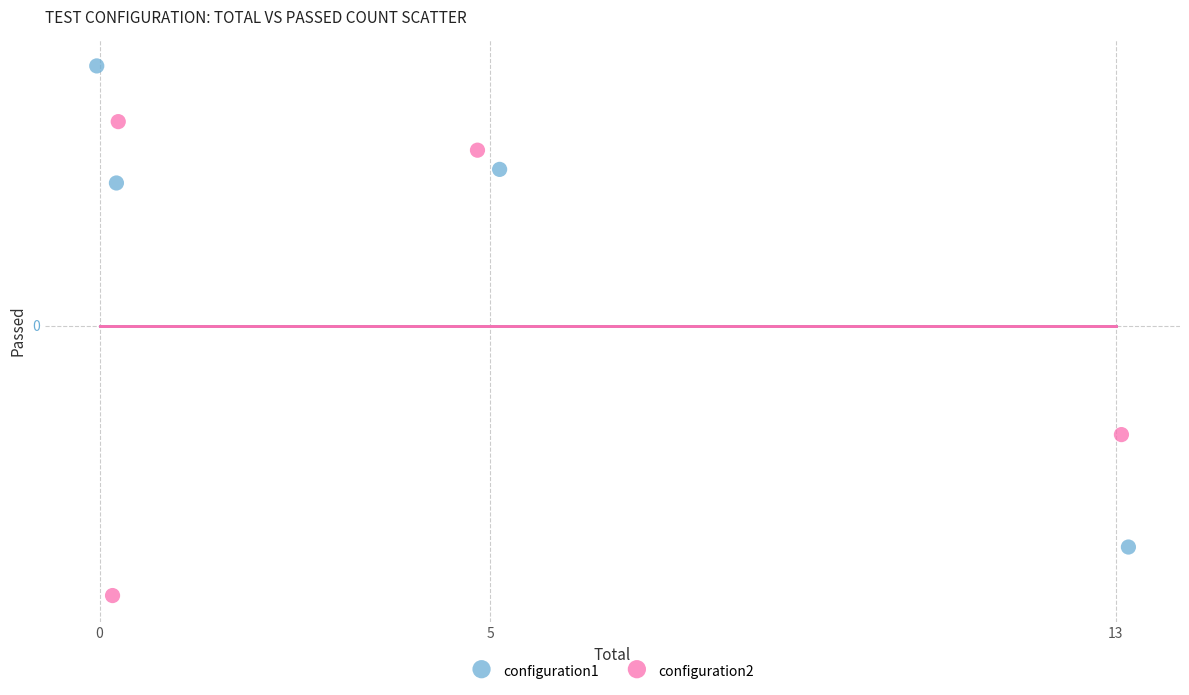

What are all the series names shown in the legend?

configuration1, configuration2